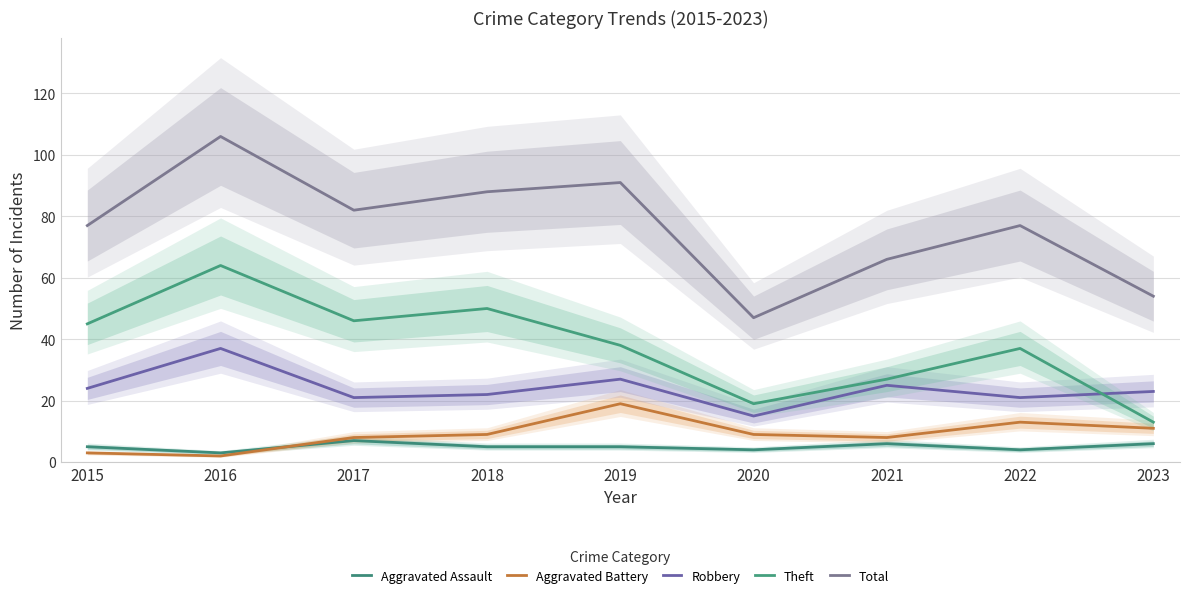

Which category has the highest value in the Aggravated Battery series?

2019